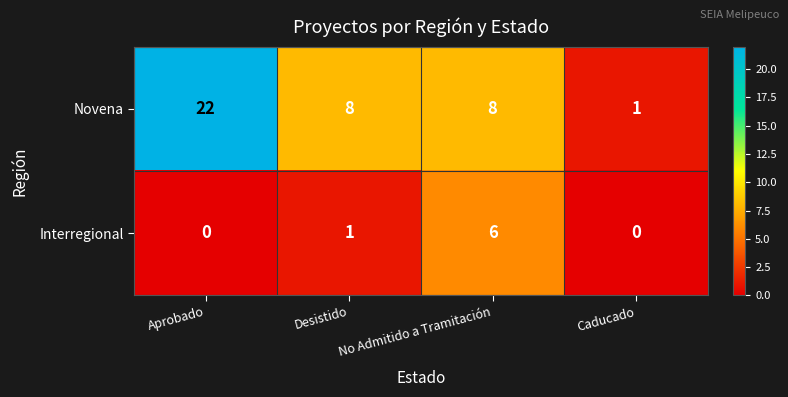

What is the highest value of the Interregional series?

6